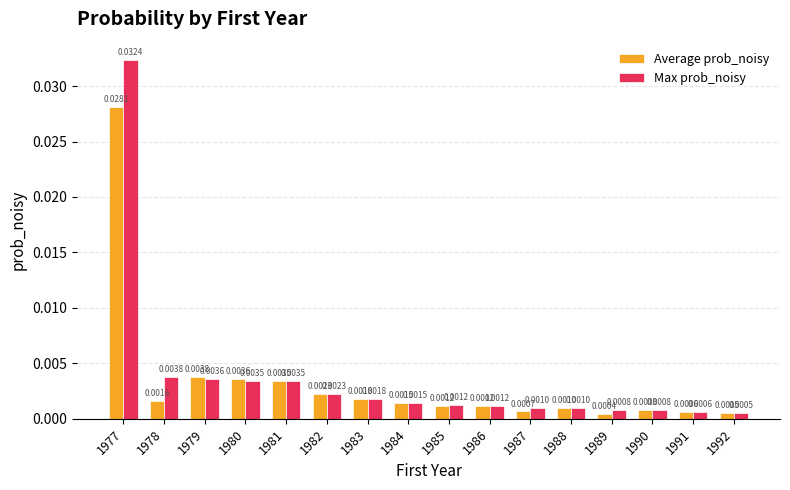

How many categories are shown in the chart?

16